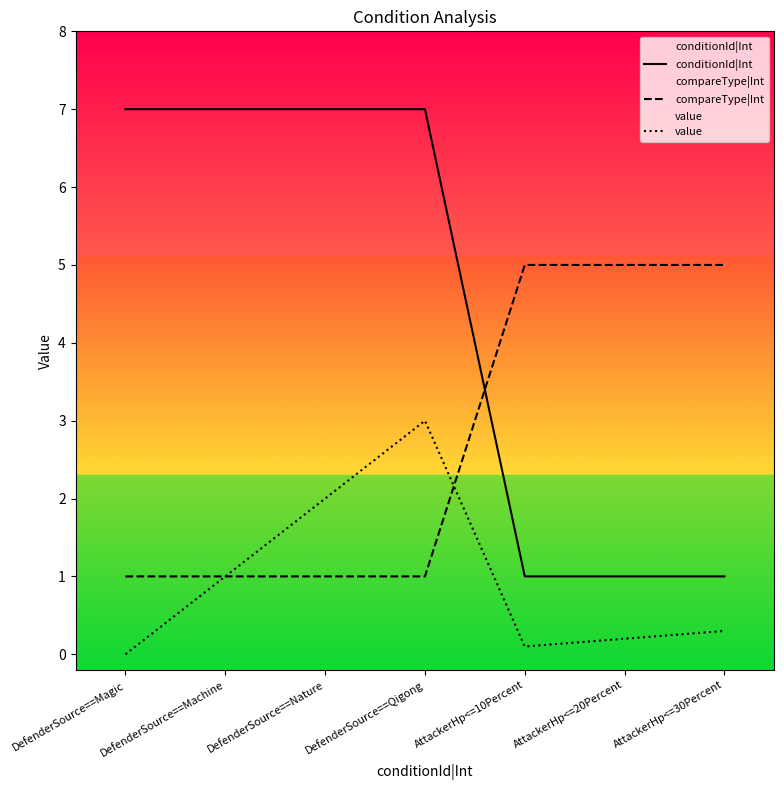

Which series has the largest total across all categories?

conditionId|Int